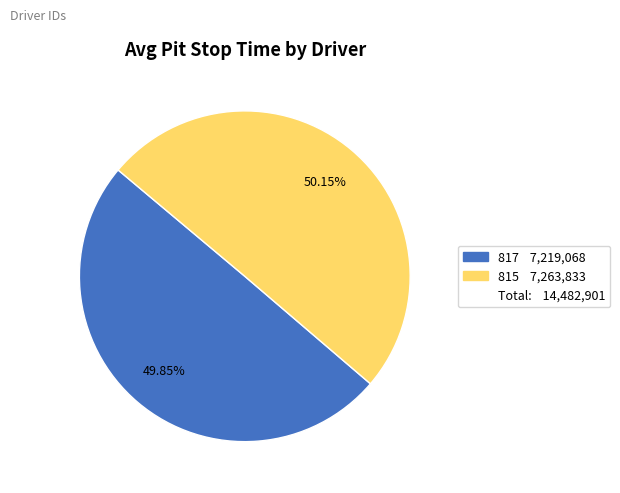

Is there a majority slice in this chart?

Yes